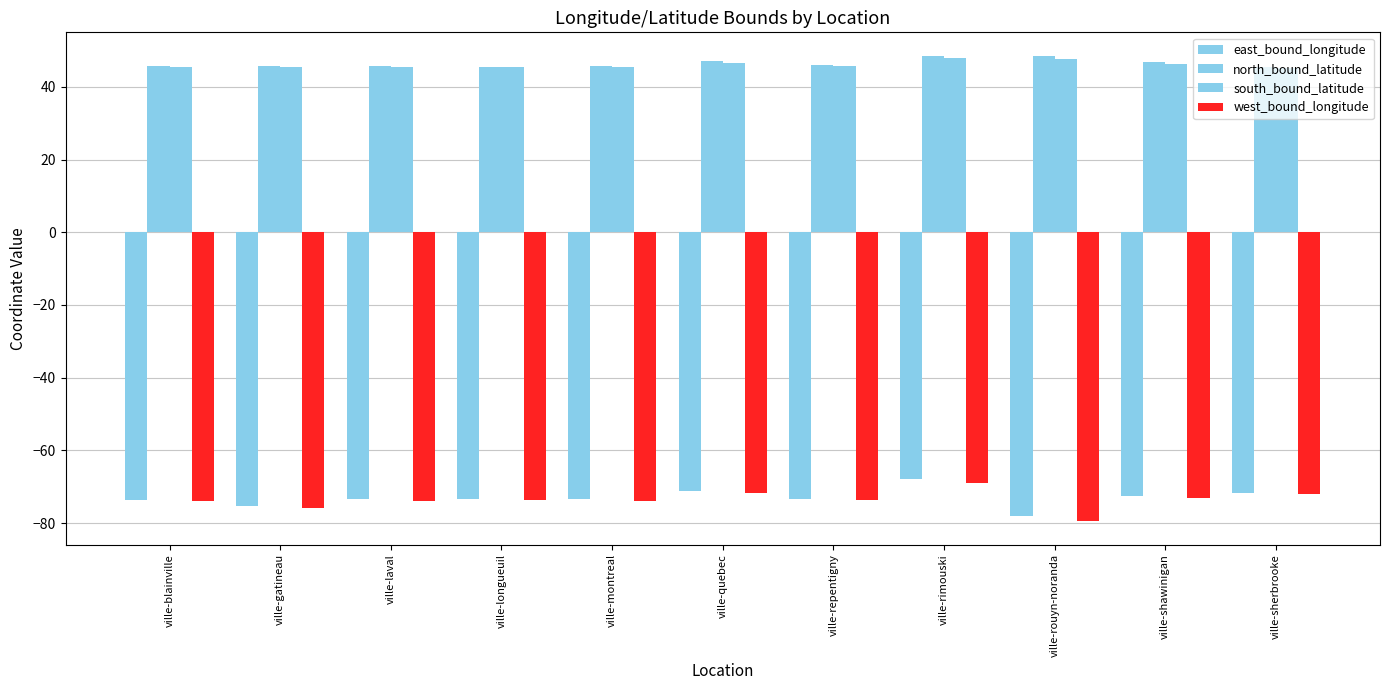

Between ville-shawinigan and ville-montreal, which is larger?

ville-shawinigan